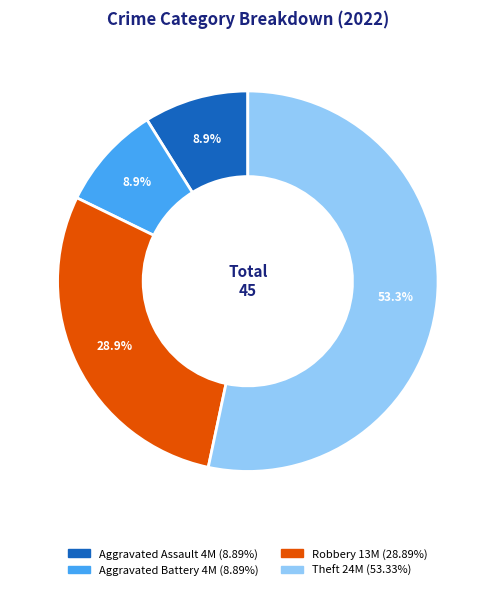

How many slices are in this pie chart?

4